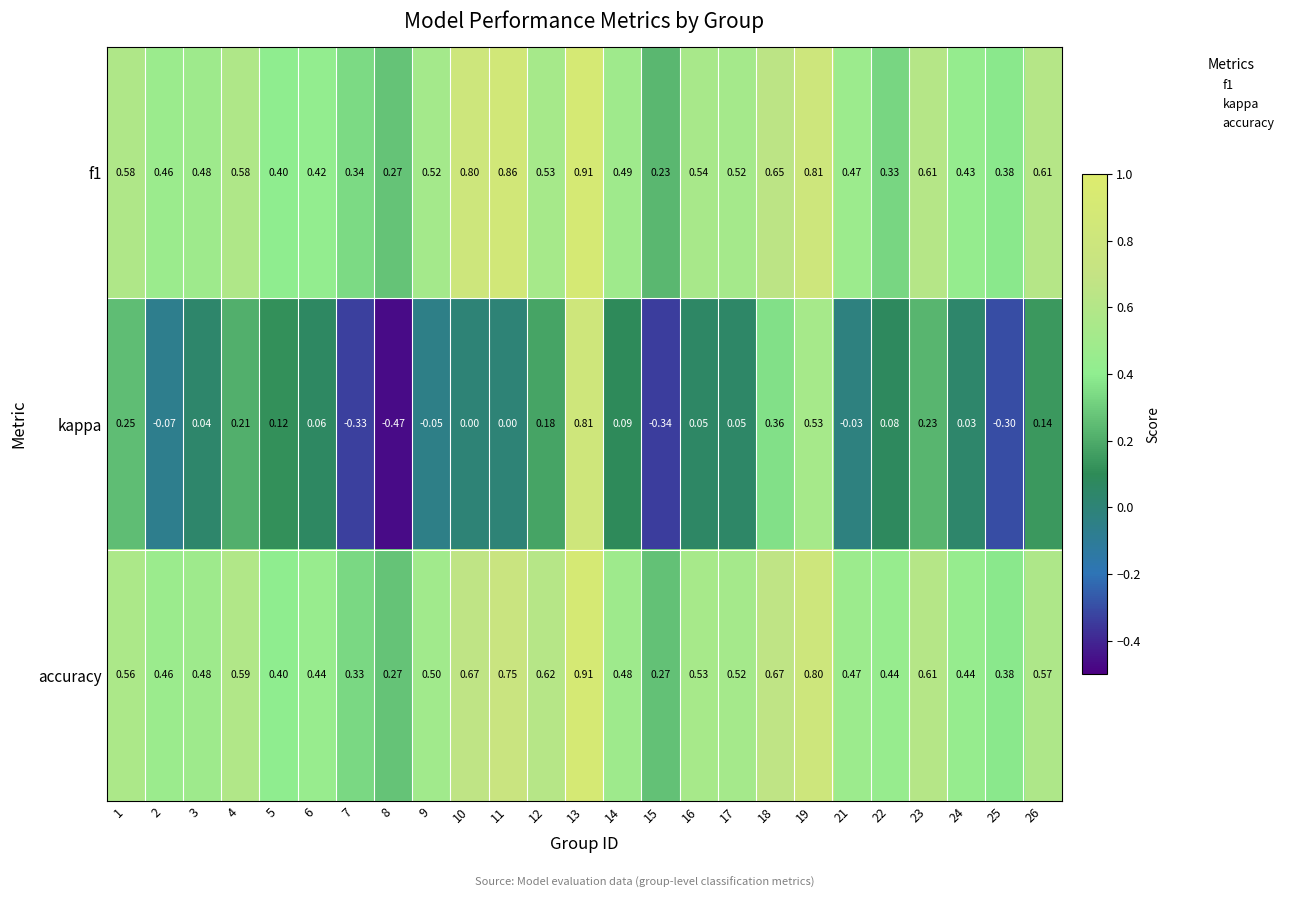

Is the value of kappa at 16 greater than the value of f1 at 26?

No